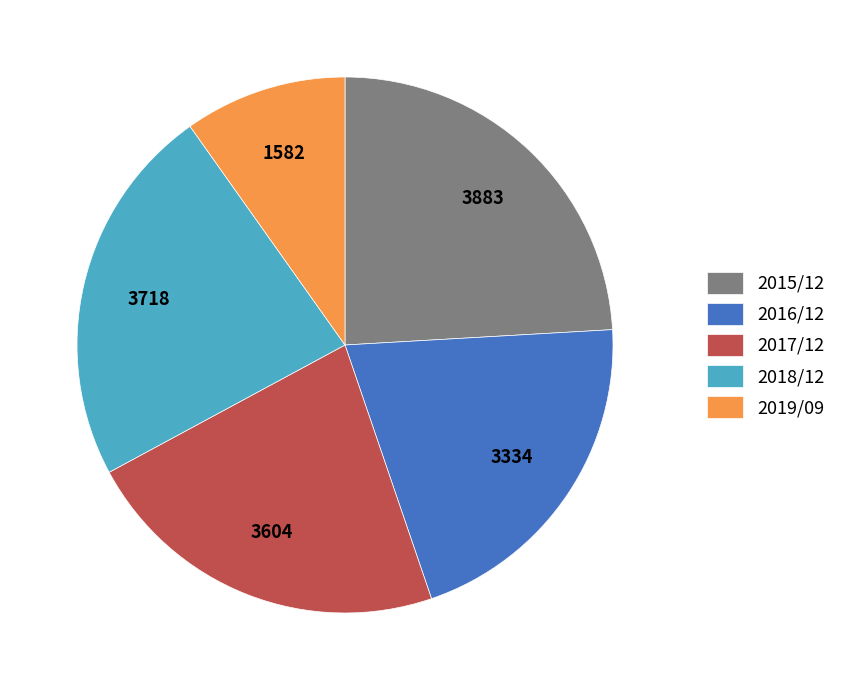

Is it true that 2019/09 is 22% of the pie?

False